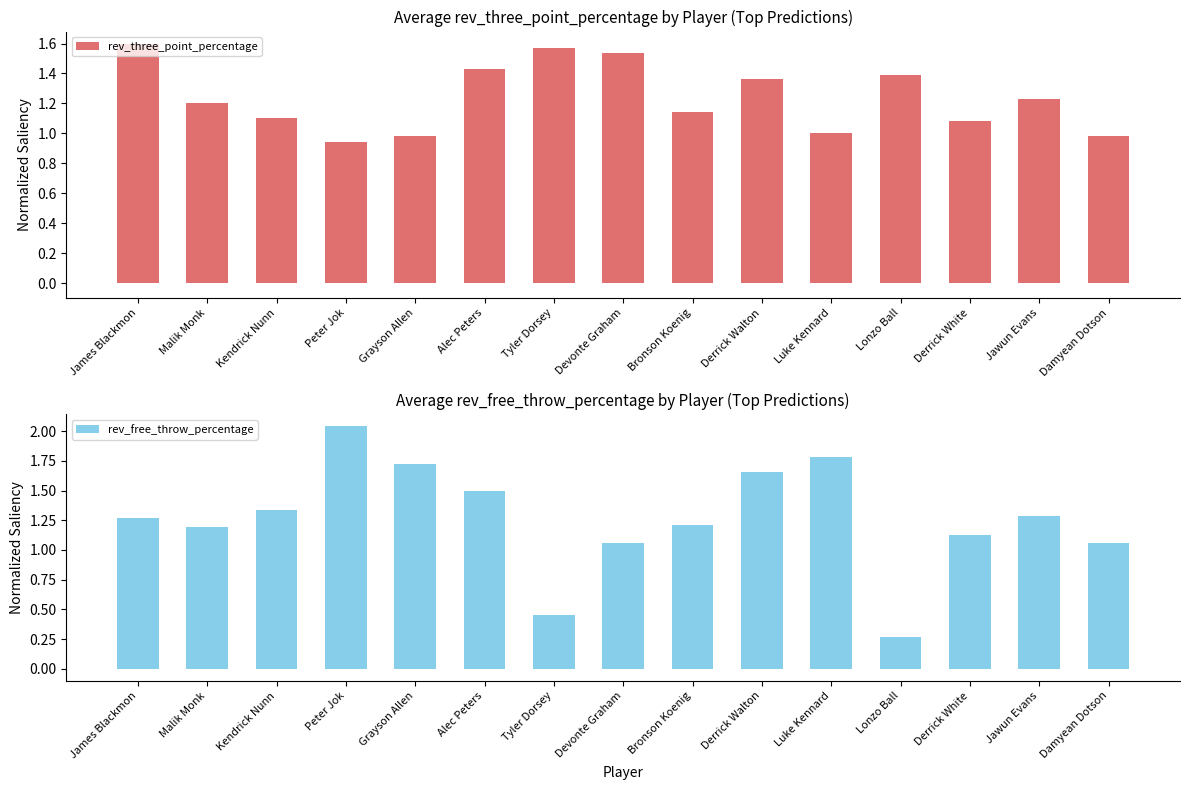

What value does the rev_free_throw_percentage series have at Jawun Evans?

1.3